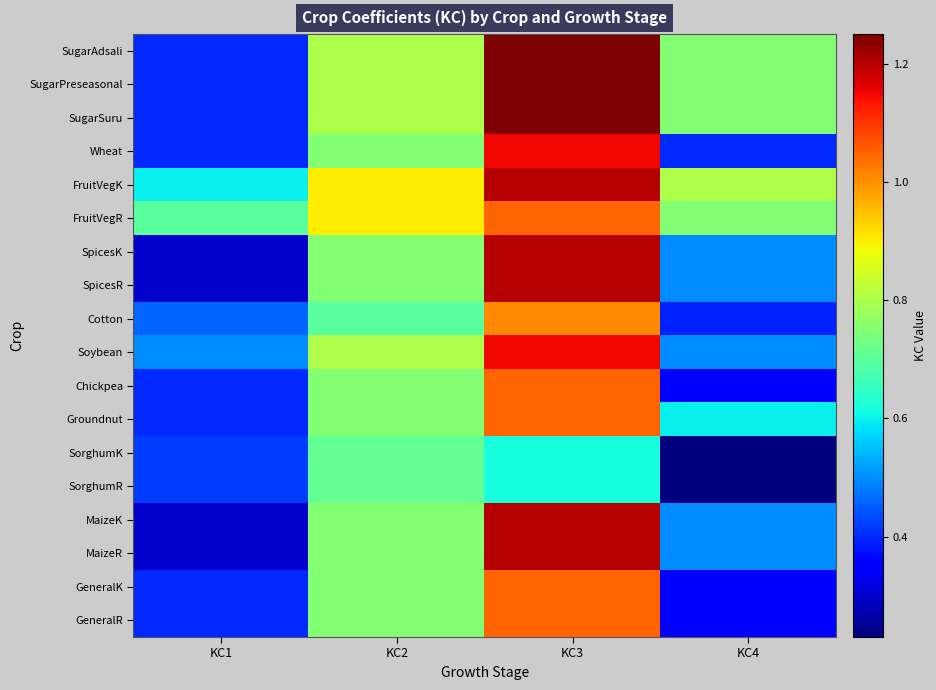

Reading right to left, extract all data points from this chart.

SugarAdsali: KC4=0.8	KC3=1.2	KC2=0.8	KC1=0.4
SugarPreseasonal: KC4=0.8	KC3=1.2	KC2=0.8	KC1=0.4
SugarSuru: KC4=0.8	KC3=1.2	KC2=0.8	KC1=0.4
Wheat: KC4=0.4	KC3=1.1	KC2=0.8	KC1=0.4
FruitVegK: KC4=0.8	KC3=1.2	KC2=0.9	KC1=0.6
FruitVegR: KC4=0.8	KC3=1.1	KC2=0.9	KC1=0.7
SpicesK: KC4=0.5	KC3=1.2	KC2=0.8	KC1=0.3
SpicesR: KC4=0.5	KC3=1.2	KC2=0.8	KC1=0.3
Cotton: KC4=0.4	KC3=1.0	KC2=0.7	KC1=0.5
Soybean: KC4=0.5	KC3=1.1	KC2=0.8	KC1=0.5
Chickpea: KC4=0.3	KC3=1.1	KC2=0.8	KC1=0.4
Groundnut: KC4=0.6	KC3=1.1	KC2=0.8	KC1=0.4
SorghumK: KC4=0.2	KC3=0.6	KC2=0.7	KC1=0.4
SorghumR: KC4=0.2	KC3=0.6	KC2=0.7	KC1=0.4
MaizeK: KC4=0.5	KC3=1.2	KC2=0.8	KC1=0.3
MaizeR: KC4=0.5	KC3=1.2	KC2=0.8	KC1=0.3
GeneralK: KC4=0.3	KC3=1.1	KC2=0.8	KC1=0.4
GeneralR: KC4=0.3	KC3=1.1	KC2=0.8	KC1=0.4